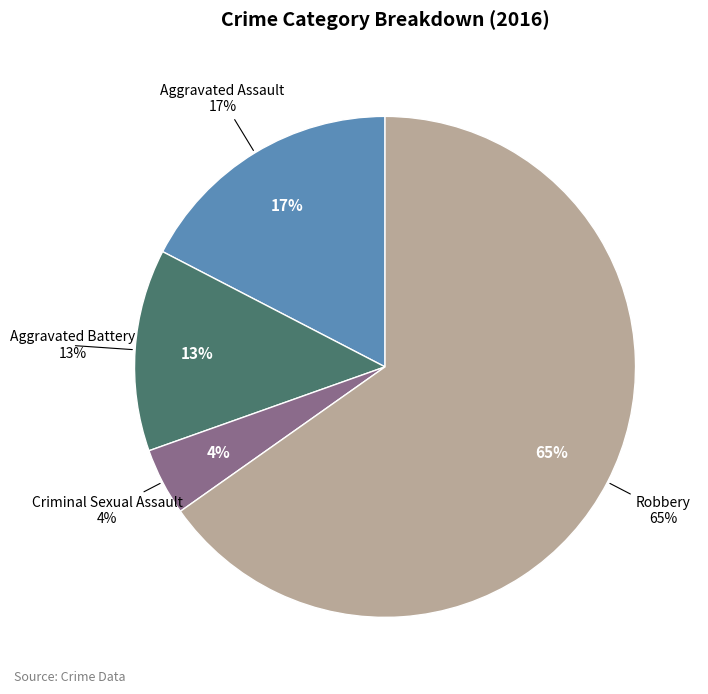

To the nearest percent, what is the average slice percentage?

25%